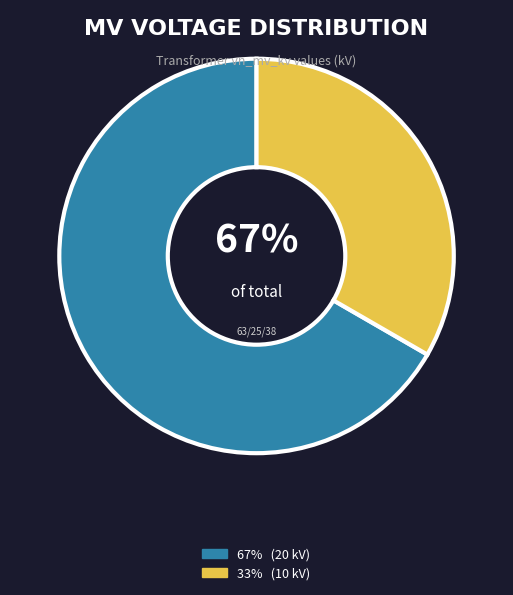

To the nearest percent, what is the average slice percentage?

50%